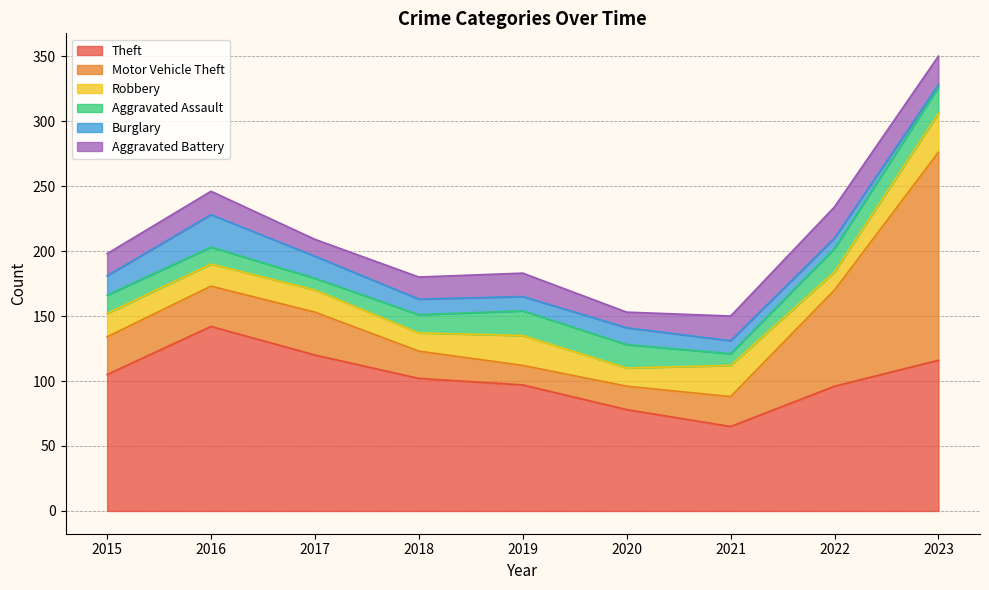

What are all the series names shown in the legend?

Theft, Motor Vehicle Theft, Robbery, Aggravated Assault, Burglary, Aggravated Battery